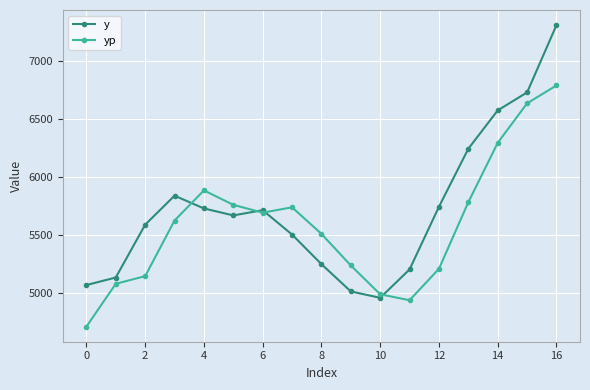

Rank the series by their maximum value, from highest to lowest.

y, yp